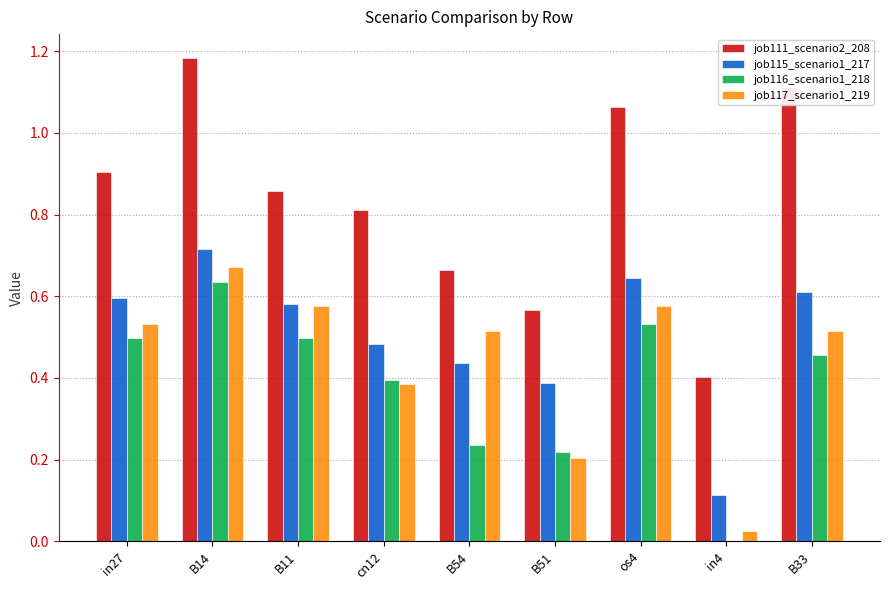

The value of job115_scenario1_217 at in27 is 0.3. True or false?

False